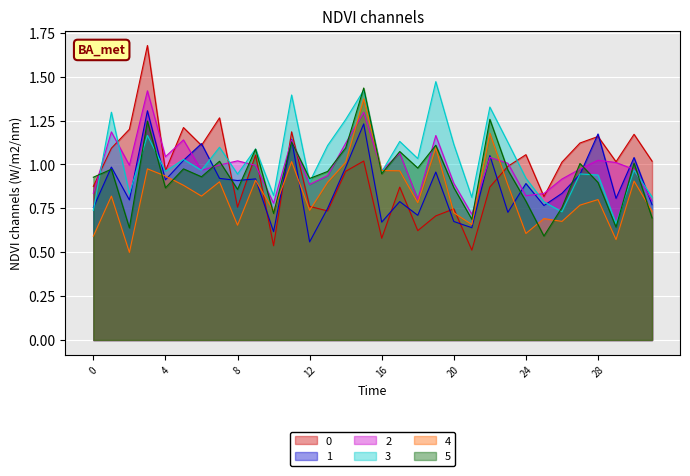

List the series in order of their peak value, lowest first.

1, 4, 2, 5, 3, 0